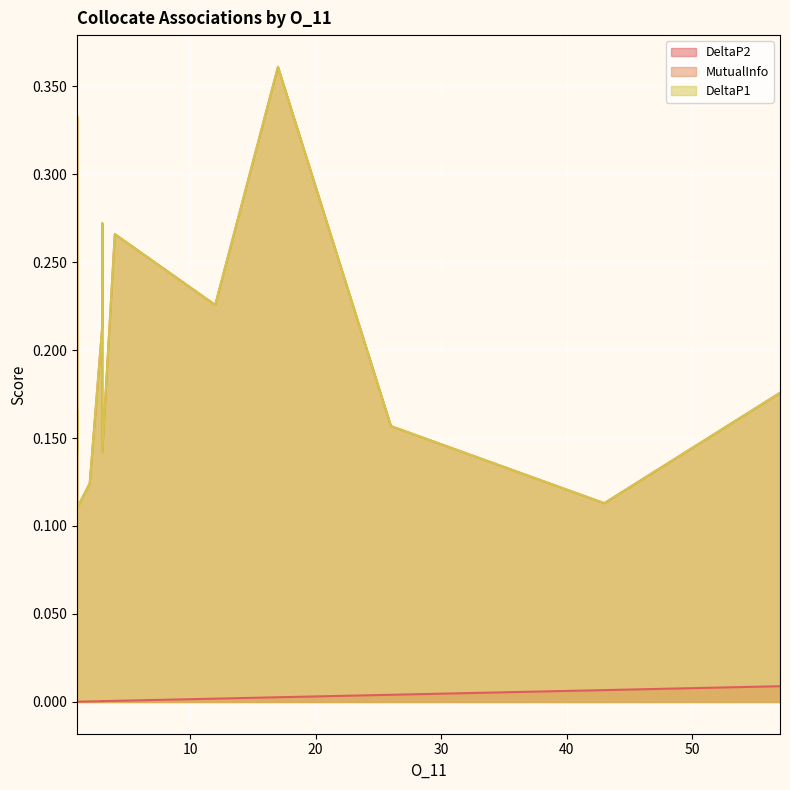

Is the value of DeltaP1 at 17 greater than the value of MutualInfo at 1?

Yes